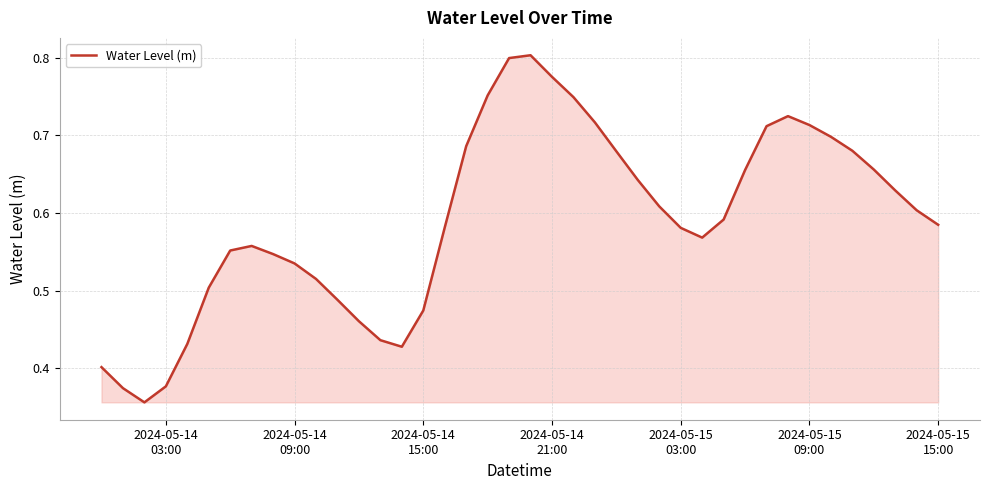

How many lines are shown in the chart?

1